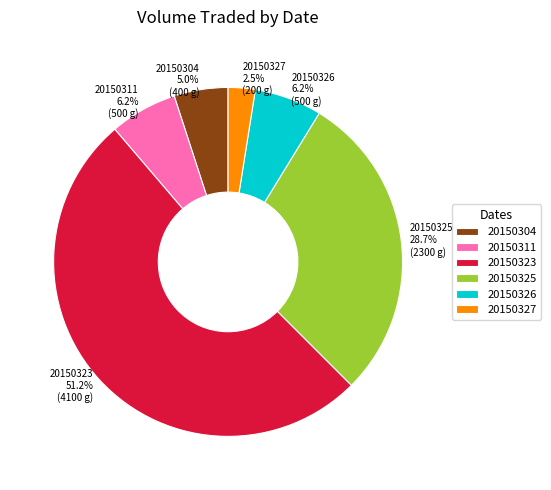

What is the ratio of the value at 20150327 to the value at 20150311?

0.4